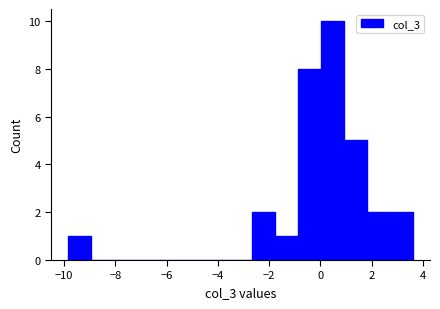

Reading left to right, transcribe this chart: for each bar, give the range it covers on the x-axis and its height. Neither the bar edges nor the heights are printed on the chart, so give them approximately, as read against the axes.

-9.8 to -9.0: 1
-9.0 to -8.0: 0
-8.0 to -7.2: 0
-7.2 to -6.2: 0
-6.2 to -5.4: 0
-5.4 to -4.4: 0
-4.4 to -3.6: 0
-3.6 to -2.6: 0
-2.6 to -1.8: 2
-1.8 to -0.8: 1
-0.8 to 0.0: 8
0.0 to 1.0: 10
1.0 to 1.8: 5
1.8 to 2.8: 2
2.8 to 3.6: 2